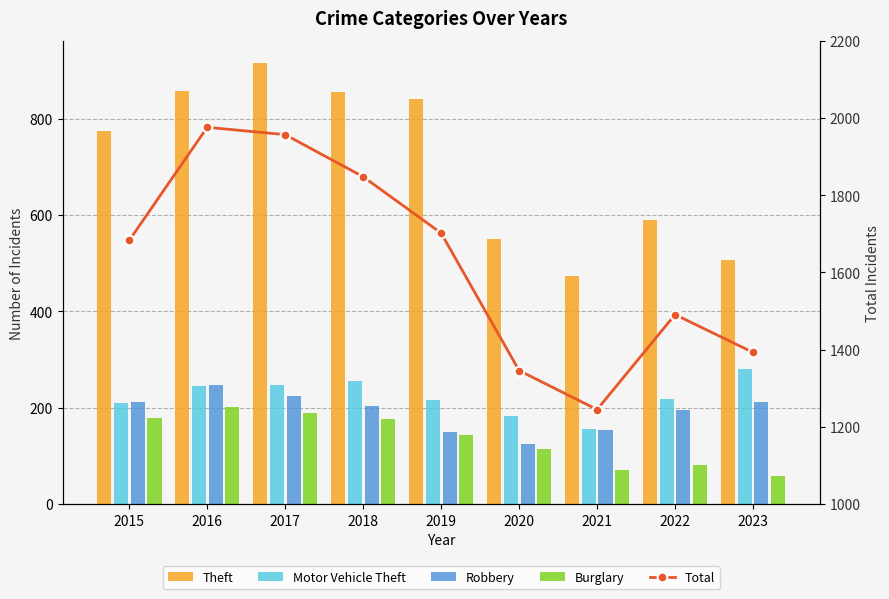

At which category is the sum across all series the highest?

2017